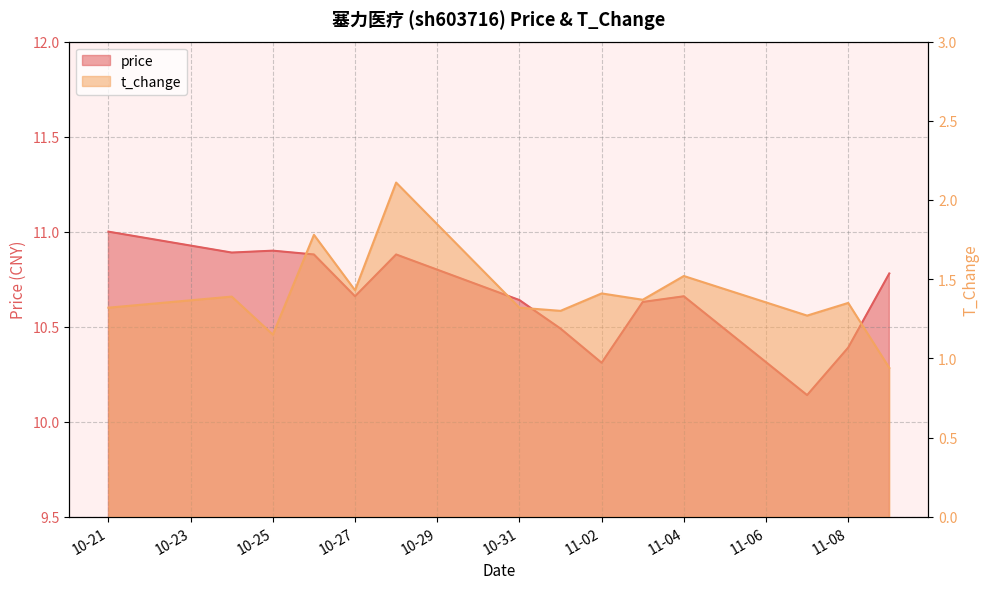

What position from the right is 2022-11-09?

1